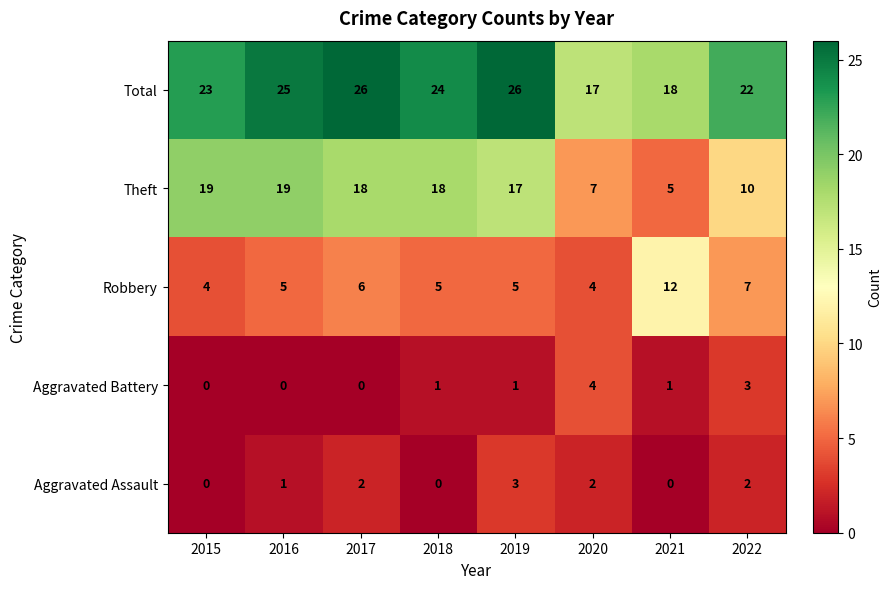

At how many categories does at least one series exceed 9?

8